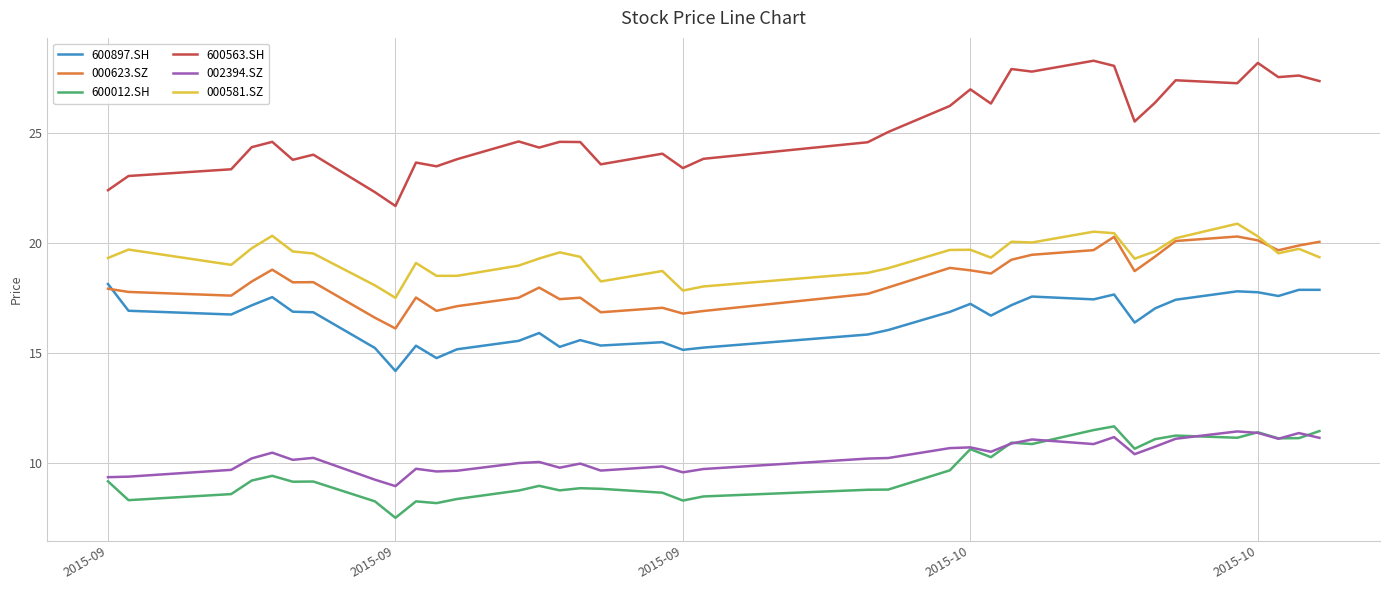

What is the smallest value displayed?

7.5